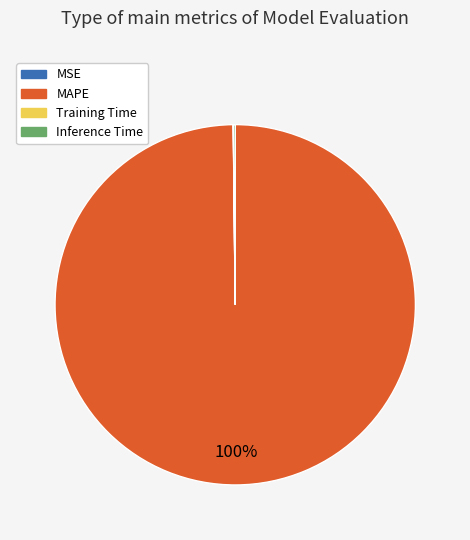

Which slice represents more than half of the pie?

MAPE